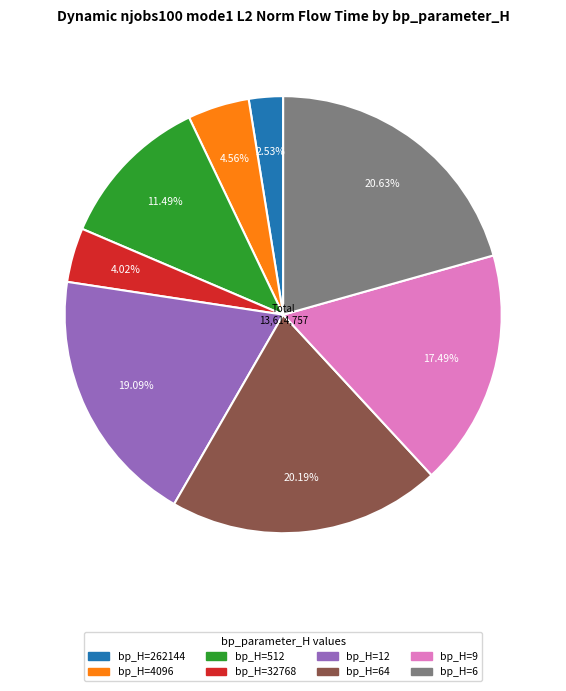

Do bp_H=32768 and bp_H=4096 together represent more than half of the pie?

No